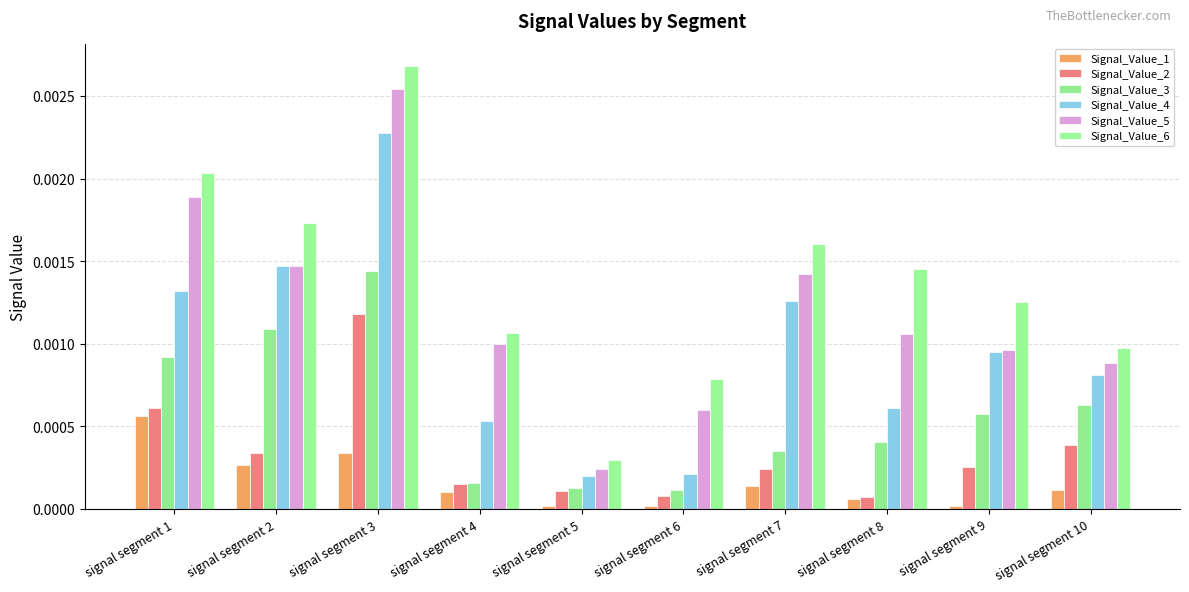

What are all the series names shown in the legend?

Signal_Value_1, Signal_Value_2, Signal_Value_3, Signal_Value_4, Signal_Value_5, Signal_Value_6